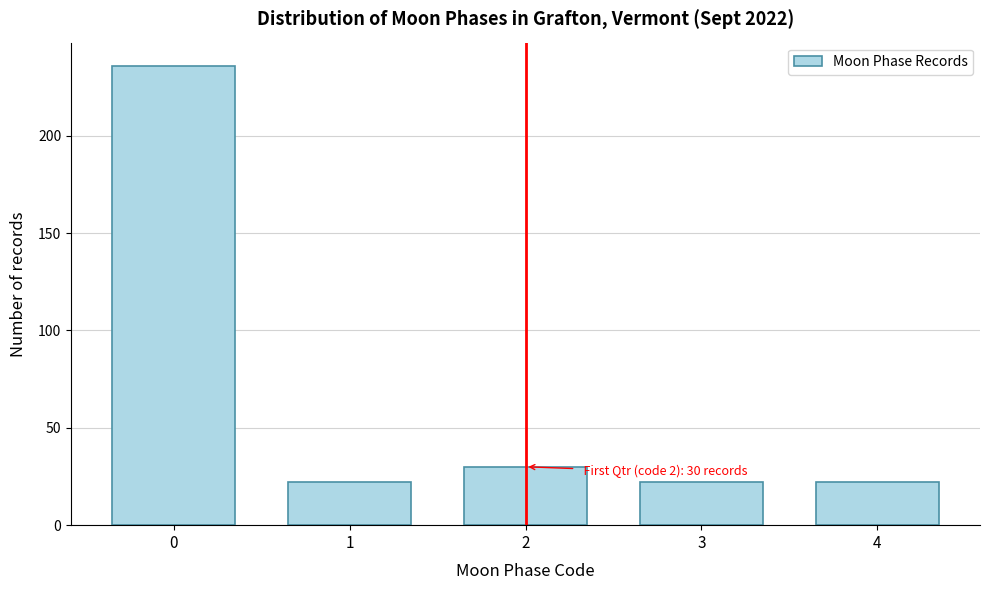

Reading right to left, what are all the values shown in this chart?

4=22	3=22	2=30	1=22	0=236